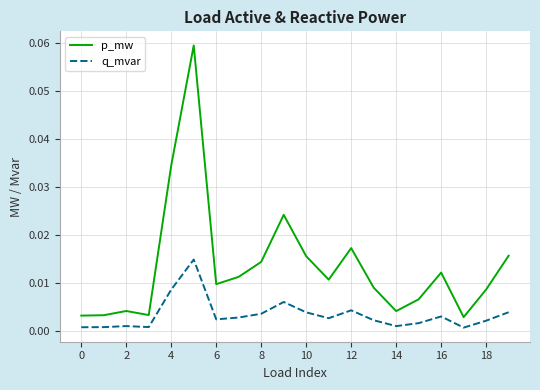

What are all the series names shown in the legend?

p_mw, q_mvar